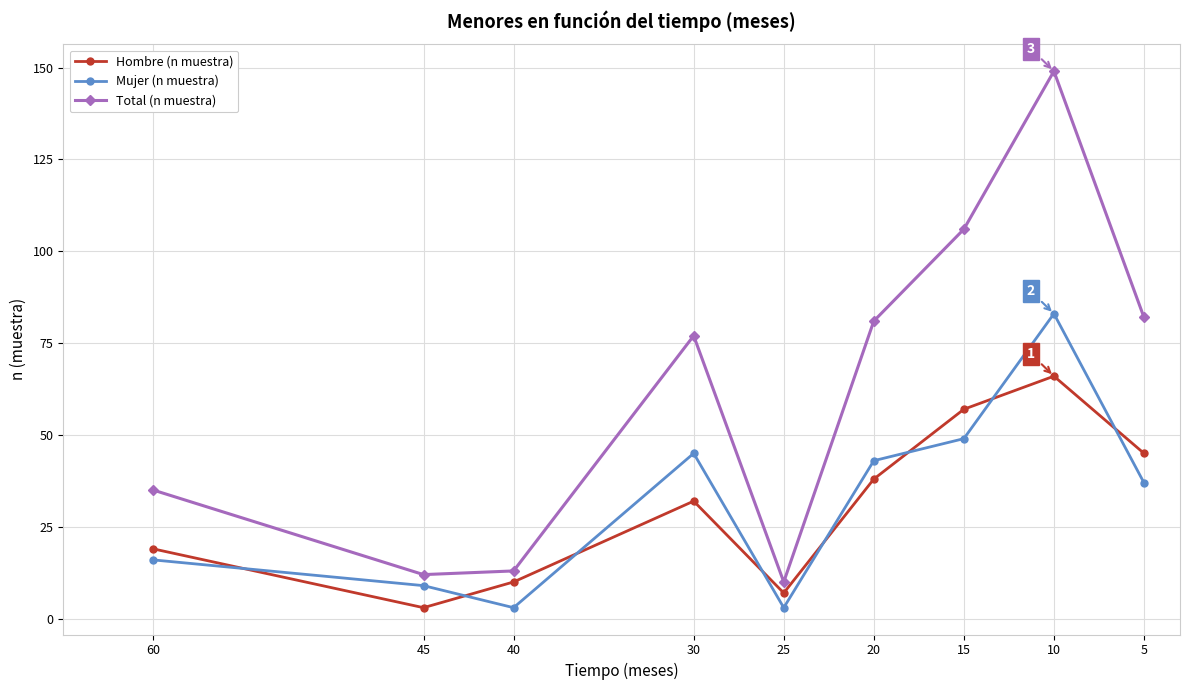

How many data points in Hombre (n muestra) are less than 32?

4